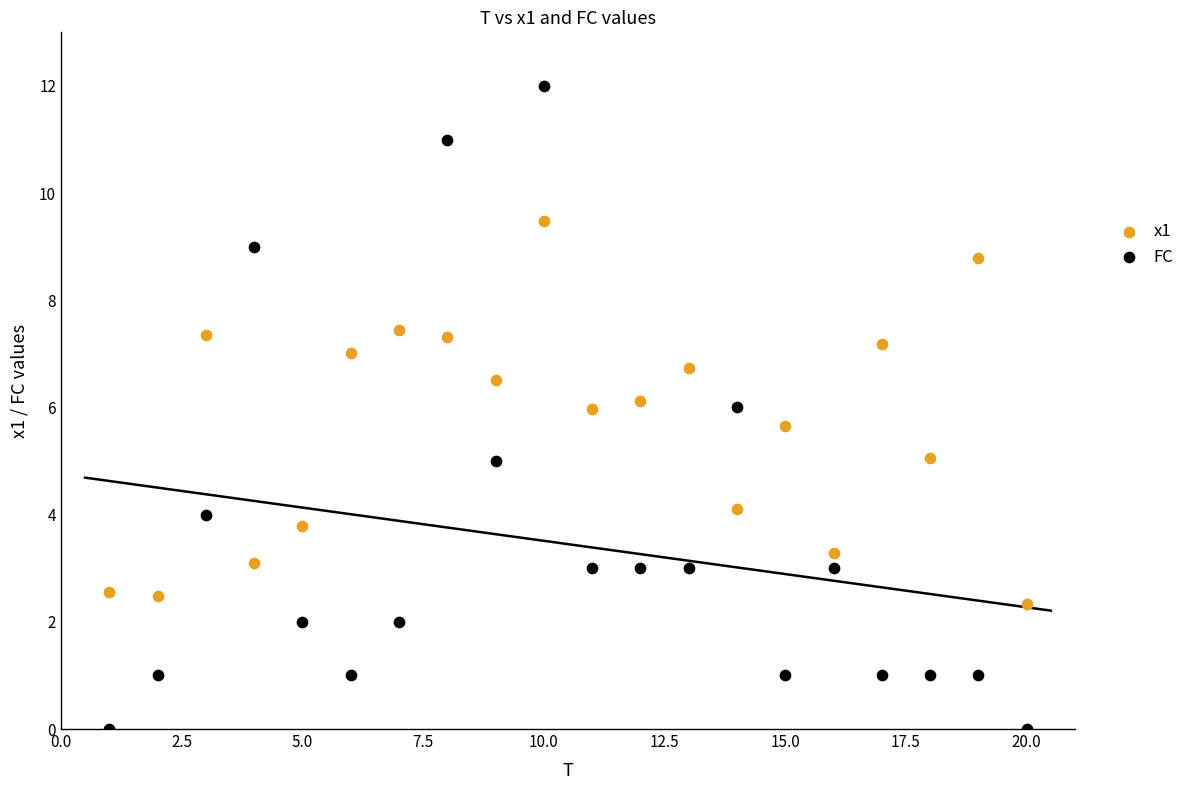

What are all the series names shown in the legend?

x1, FC